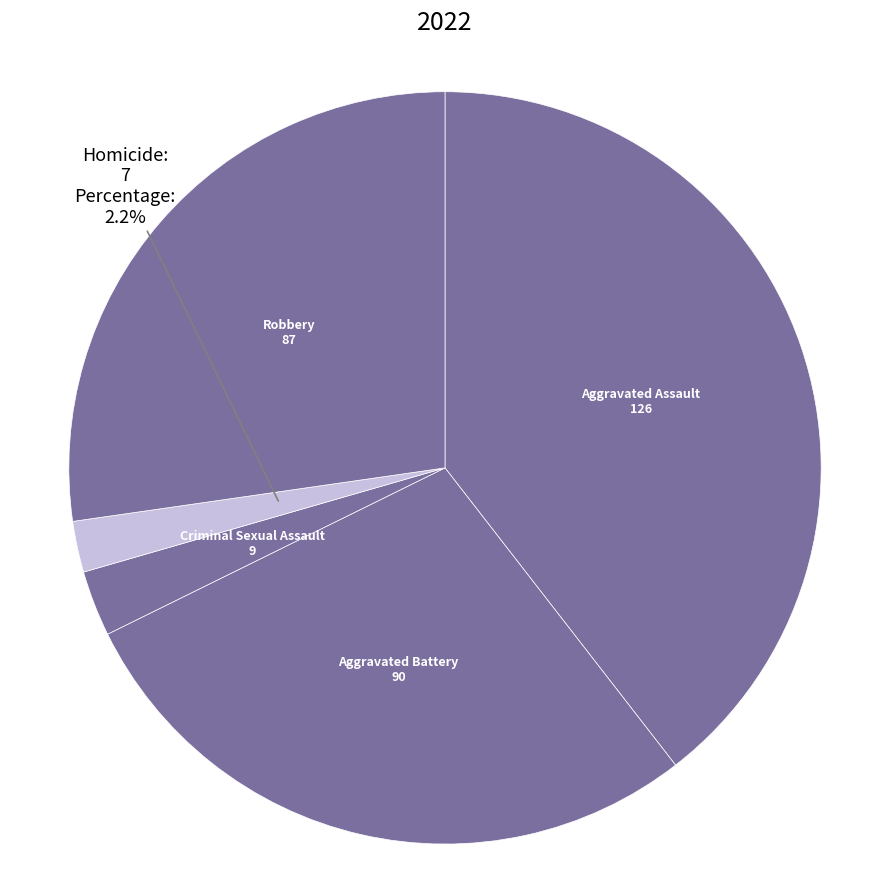

To the nearest percent, what is the difference between the Aggravated Battery and Criminal Sexual Assault slice percentages?

25%